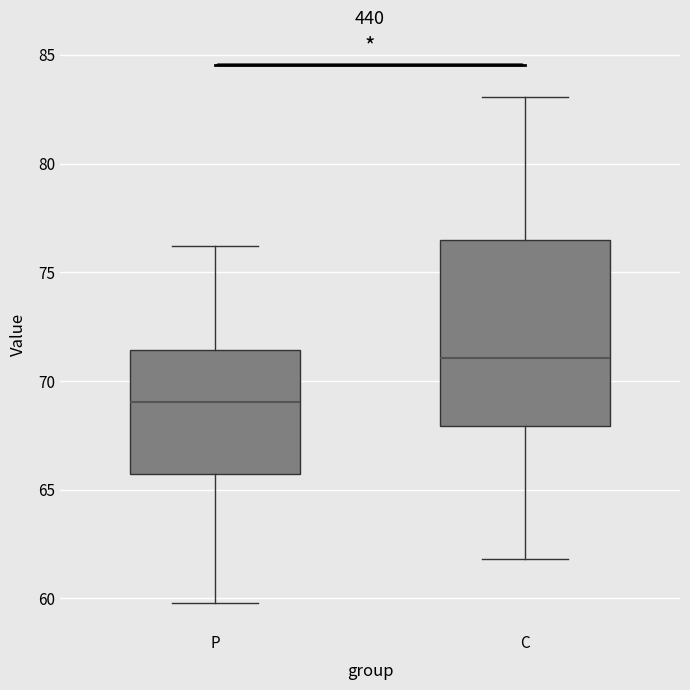

Reading left to right, transcribe this box plot: for each box, give where its median line is, the range the box spans, and where its two whiskers end, as read against the y-axis. The values are not printed on the chart, so give them approximately, as read against the axis.

P: median 69.0, box 65.5 to 71.5, whiskers 60.0 to 76.0
C: median 71.0, box 68.0 to 76.5, whiskers 62.0 to 83.0